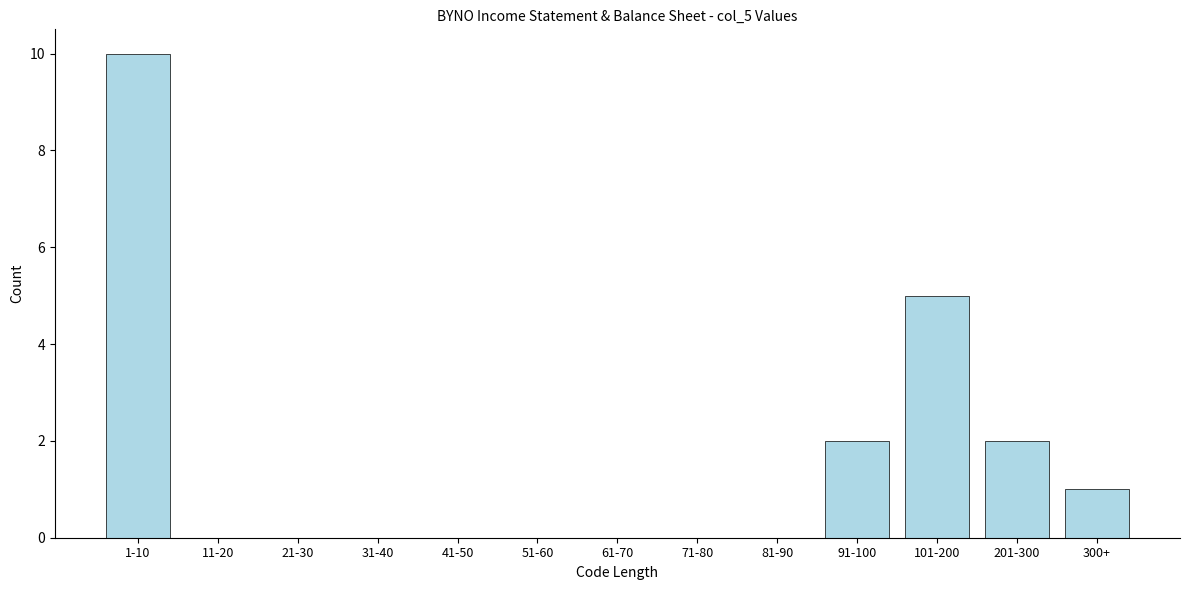

Reading left to right, list all the values displayed in this chart.

1-10=10	11-20=0	21-30=0	31-40=0	41-50=0	51-60=0	61-70=0	71-80=0	81-90=0	91-100=2	101-200=5	201-300=2	300+=1